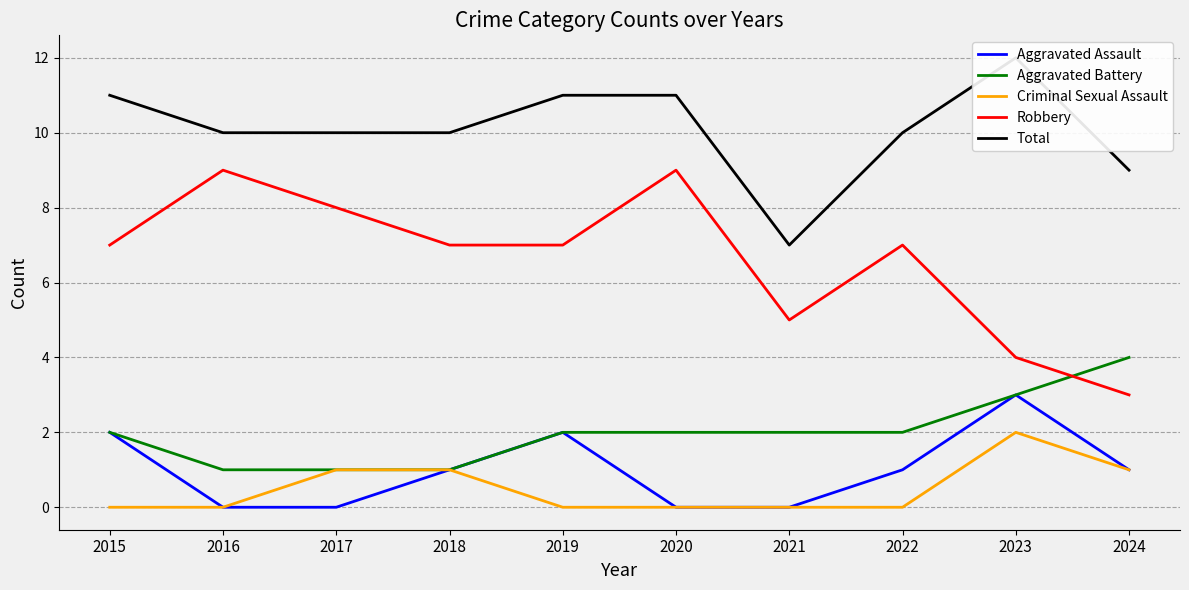

At which category does the chart reach its minimum across all series?

2016